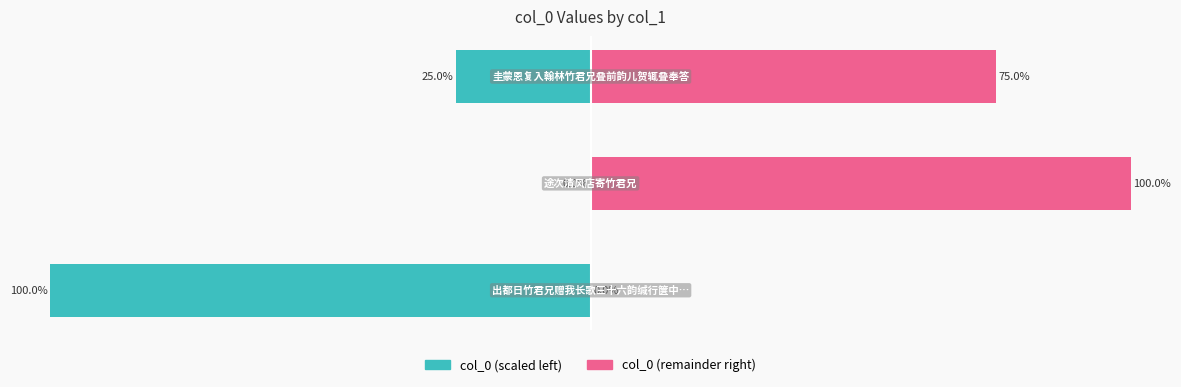

At how many categories does at least one series exceed -88?

3